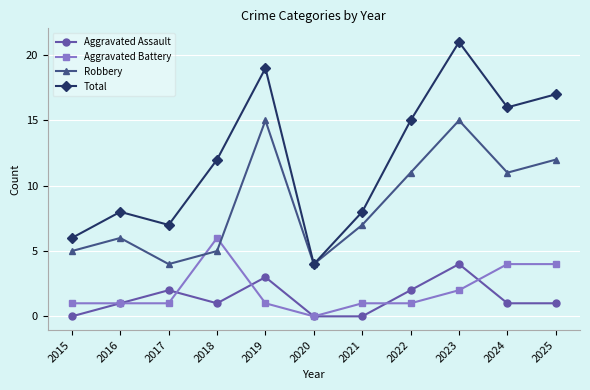

Which series has the largest total across all categories?

Total